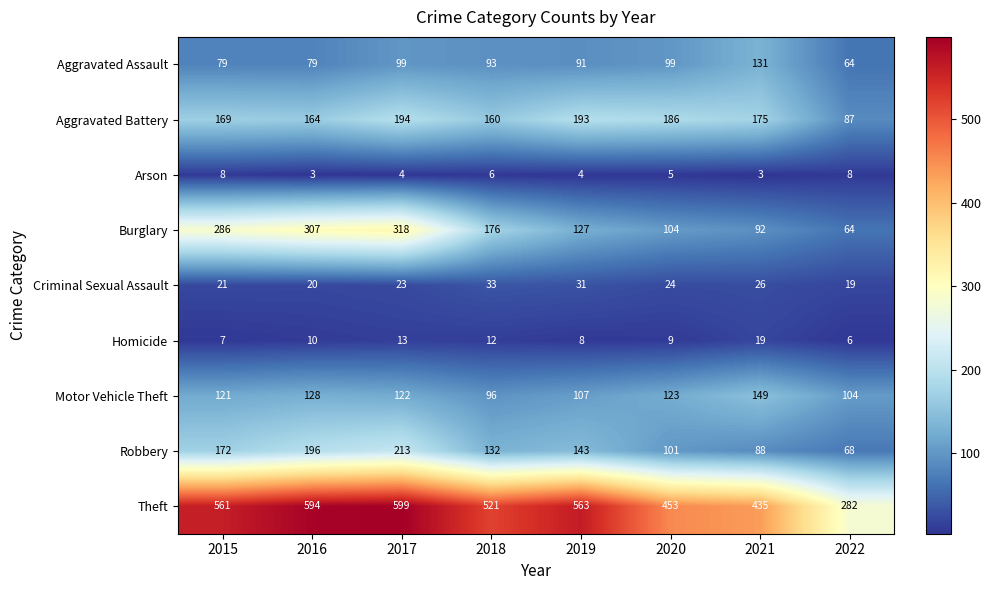

At which category is the sum across all series the highest?

2017